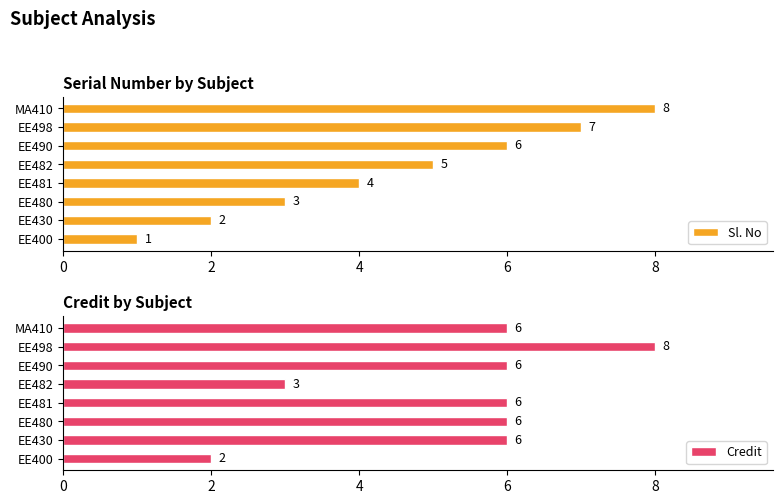

What is the maximum value for Sl. No?

8